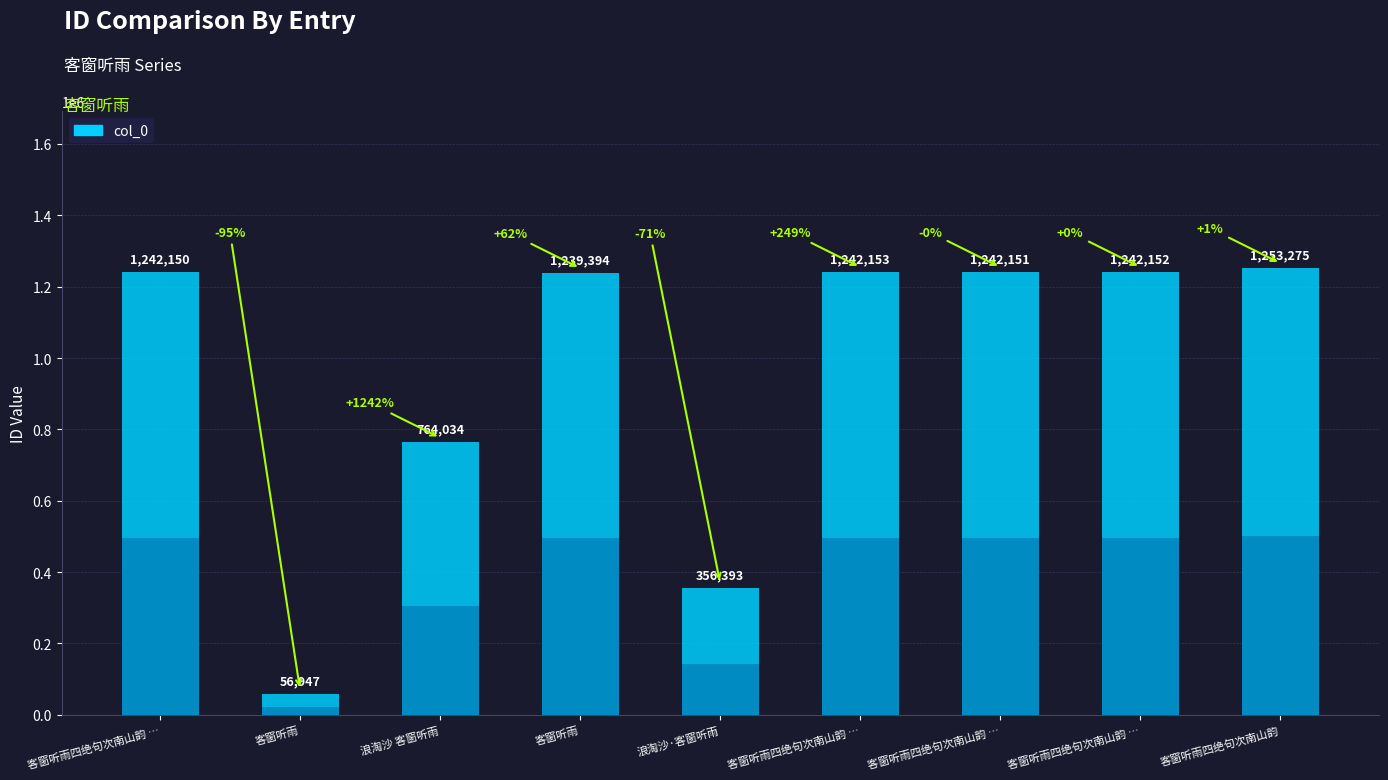

What is the label of the 2nd bar from the right?

客窗听雨四绝句次南山韵 其三